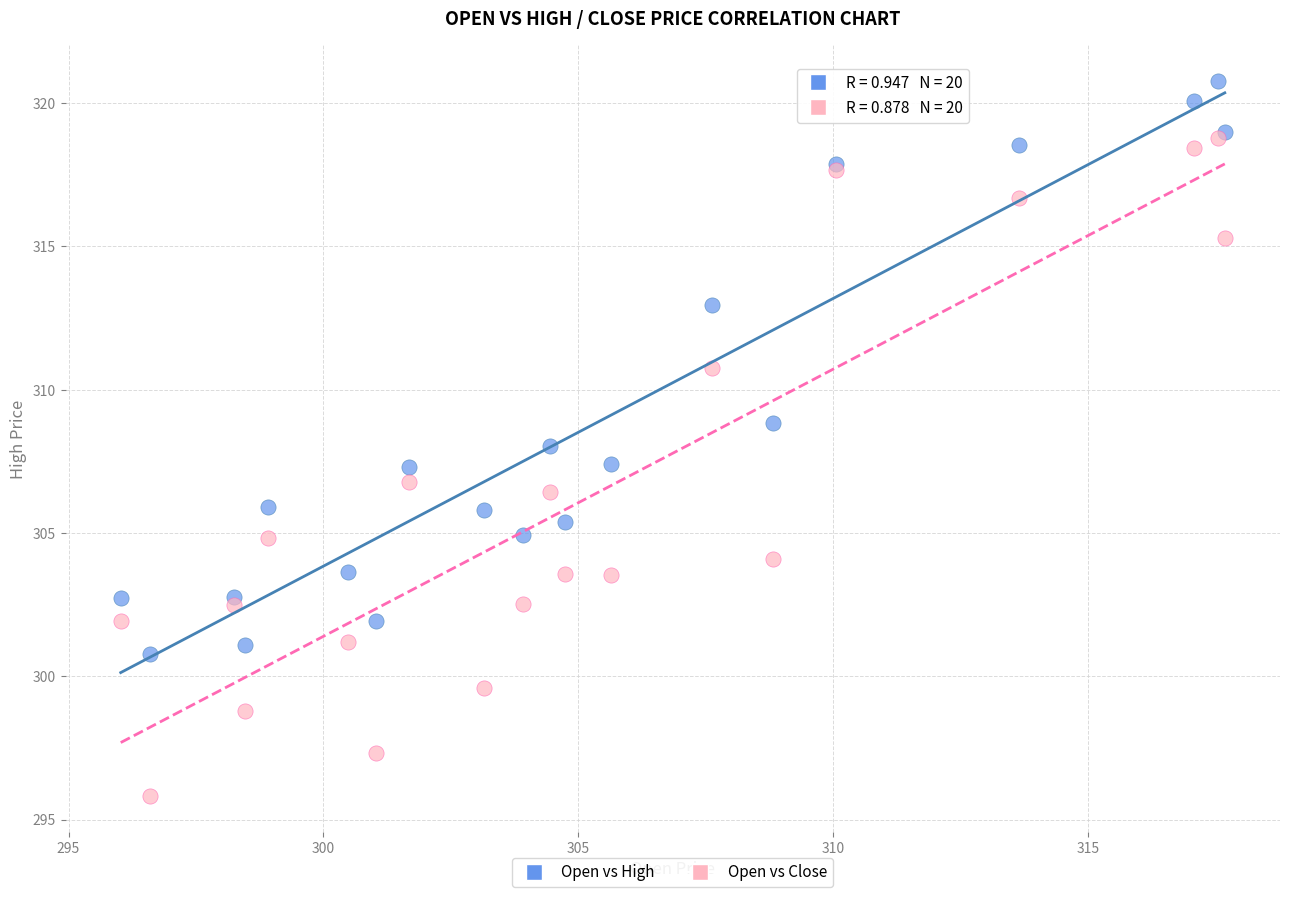

In the Open vs High series, what Y value is closest to 310?

308.8